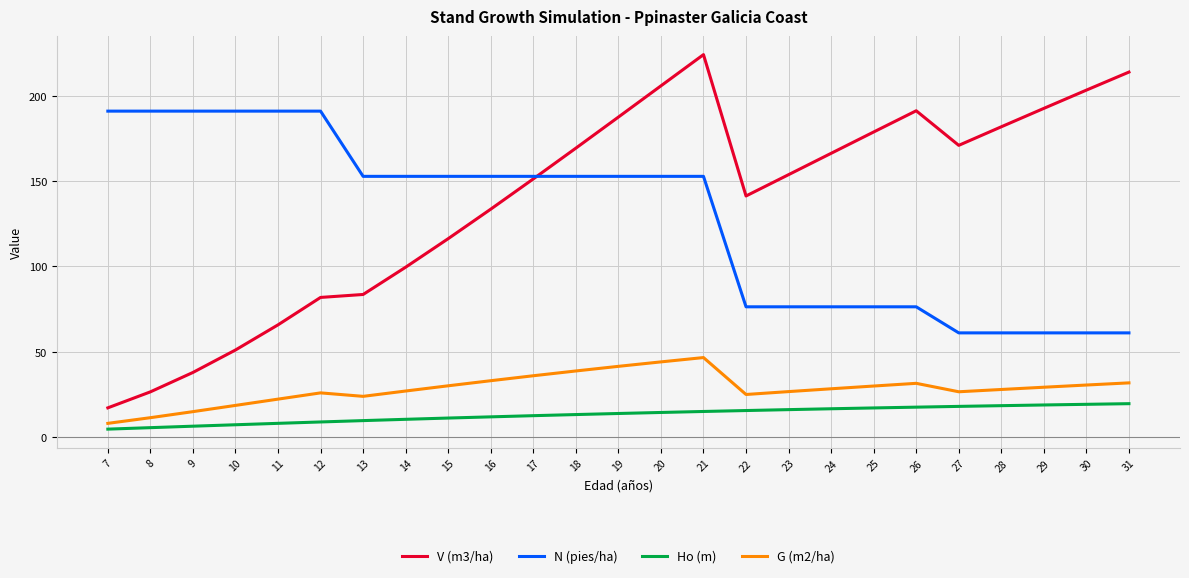

What is the maximum value for Ho (m)?

19.7